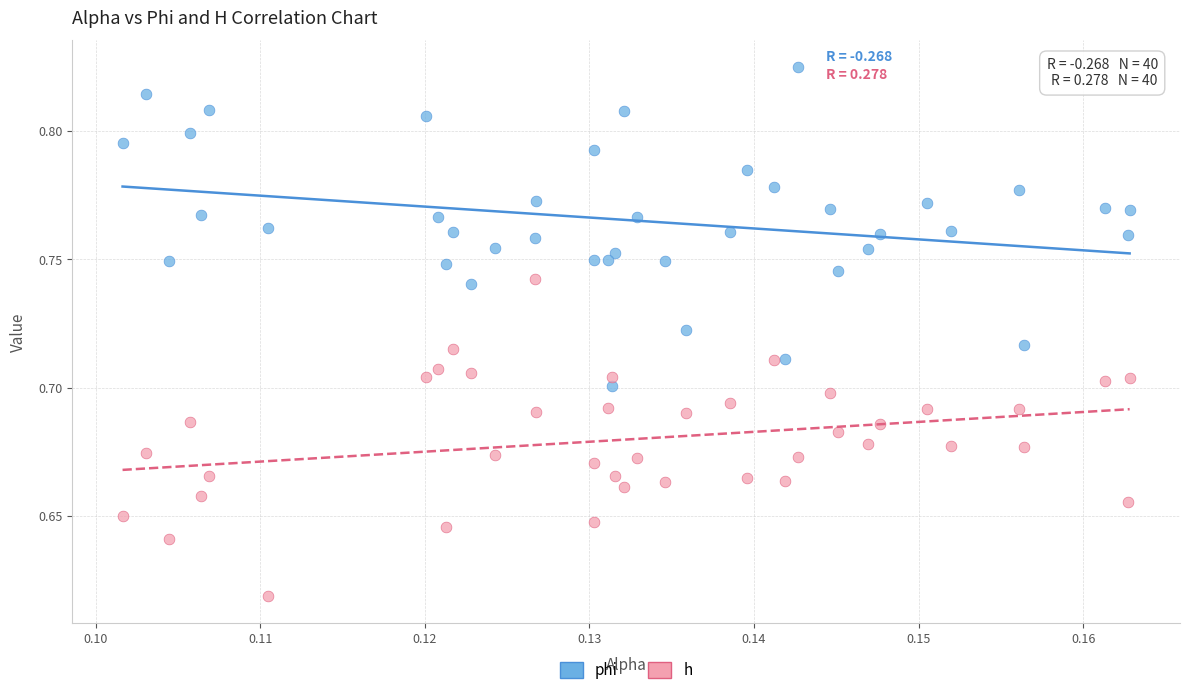

Which series contains the lowest Y value?

h